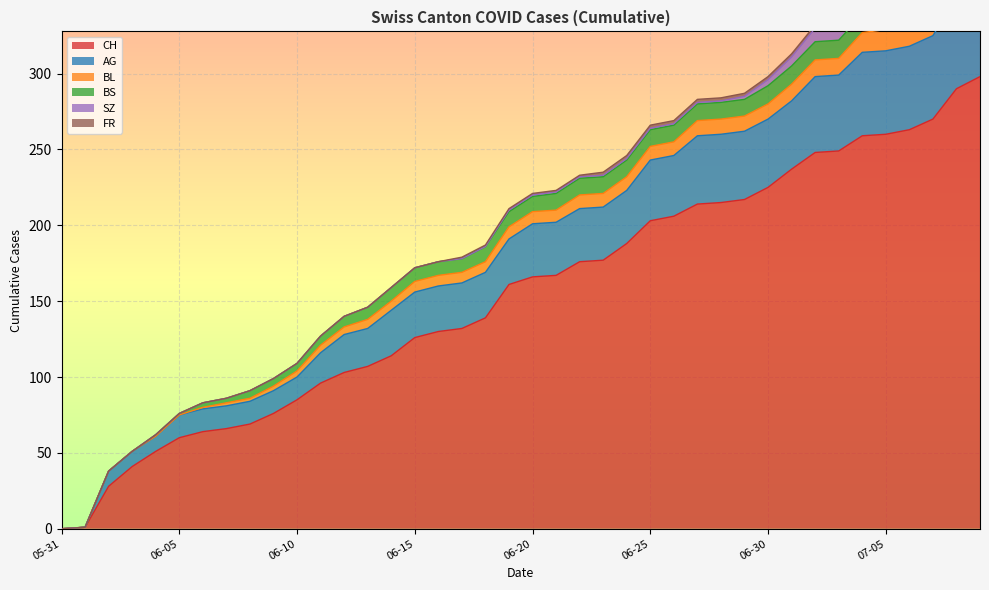

Which label corresponds to the largest value in the chart?

2020-07-09